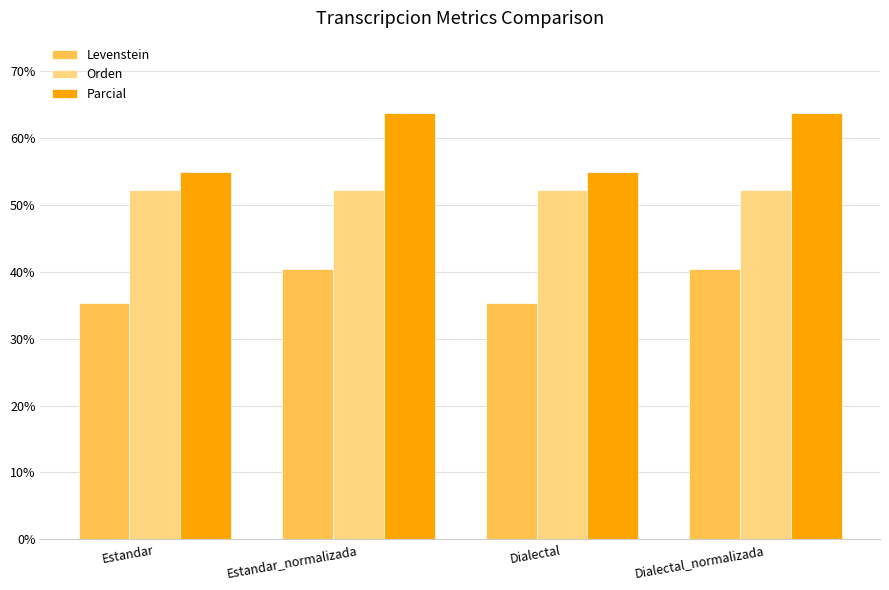

How many values in the Parcial series are below 63?

2